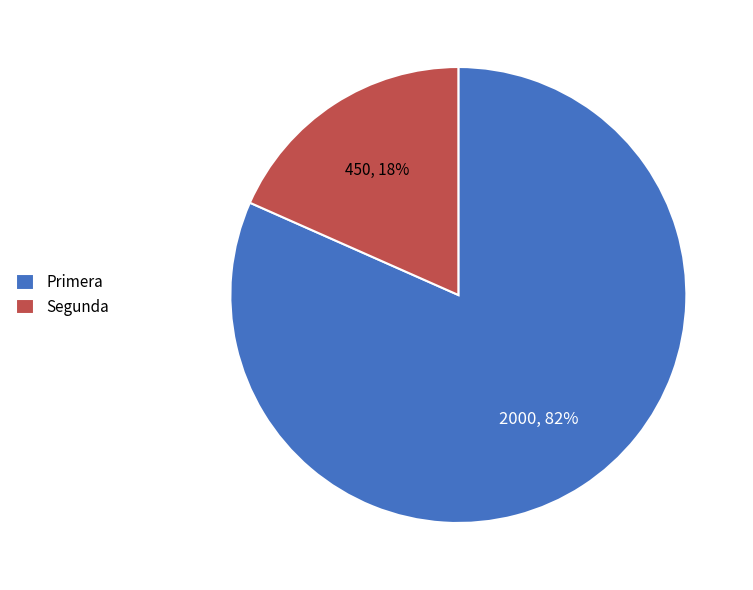

Count the number of slices in the pie.

2